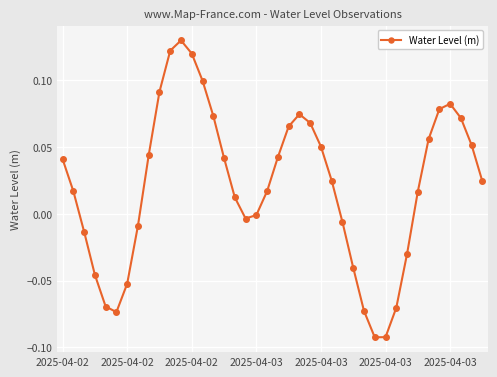

How many interior local valleys (lower than both neighbors) does the data have?

3